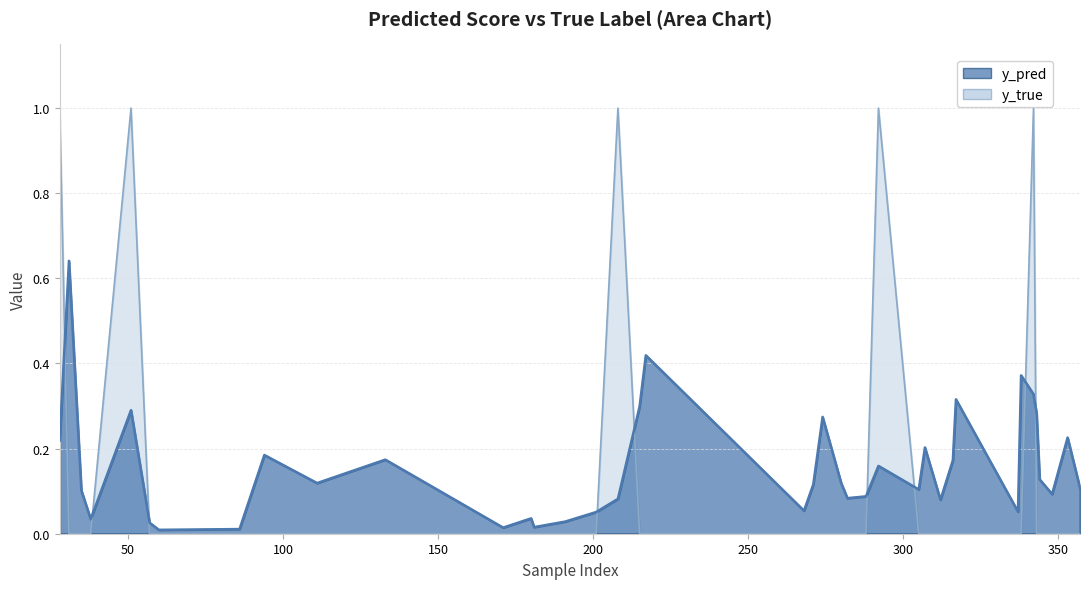

What is the difference between the highest and lowest values at 268?

0.1